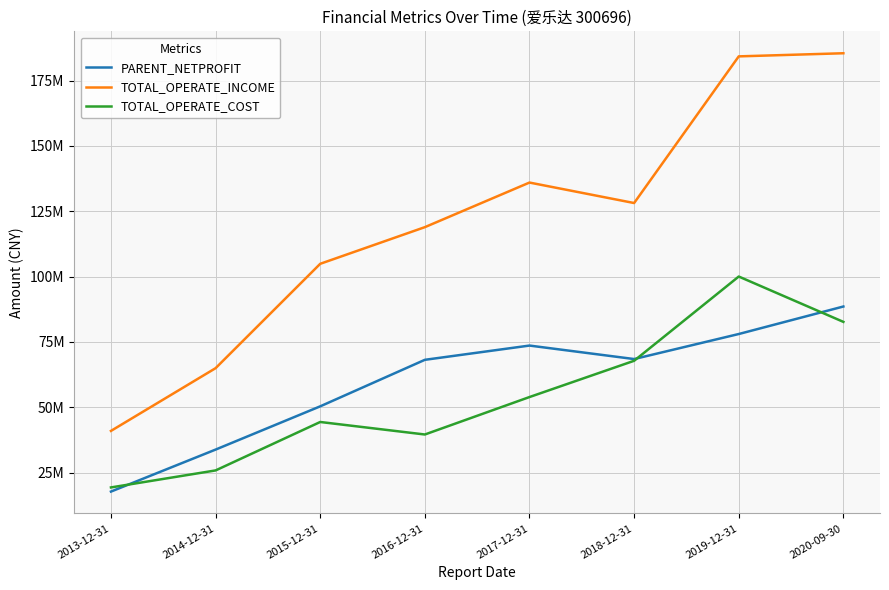

Which series has the widest spread of values?

TOTAL_OPERATE_INCOME